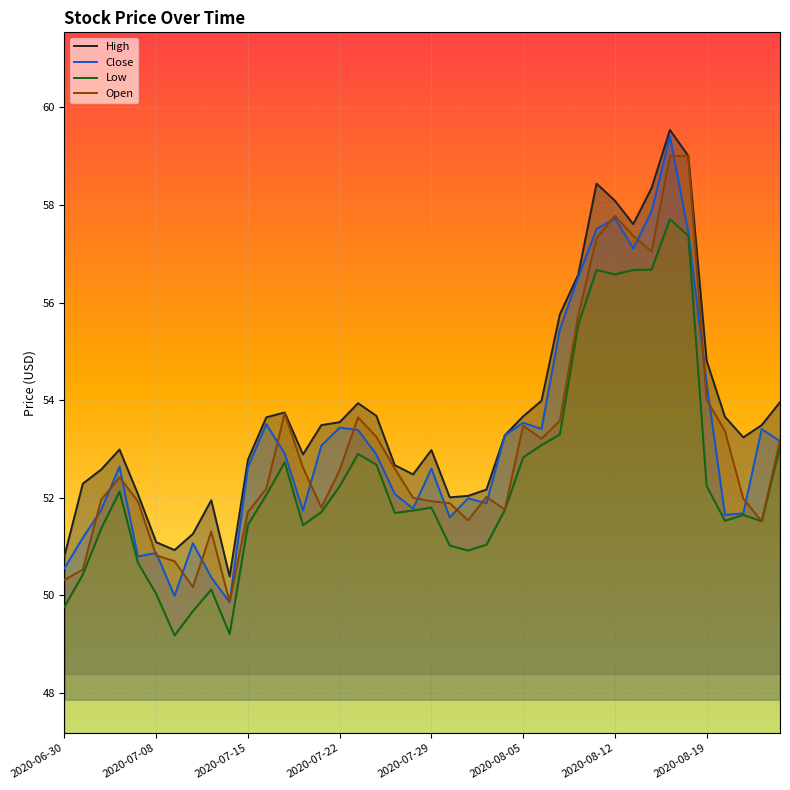

What is the minimum value for Close?

49.9